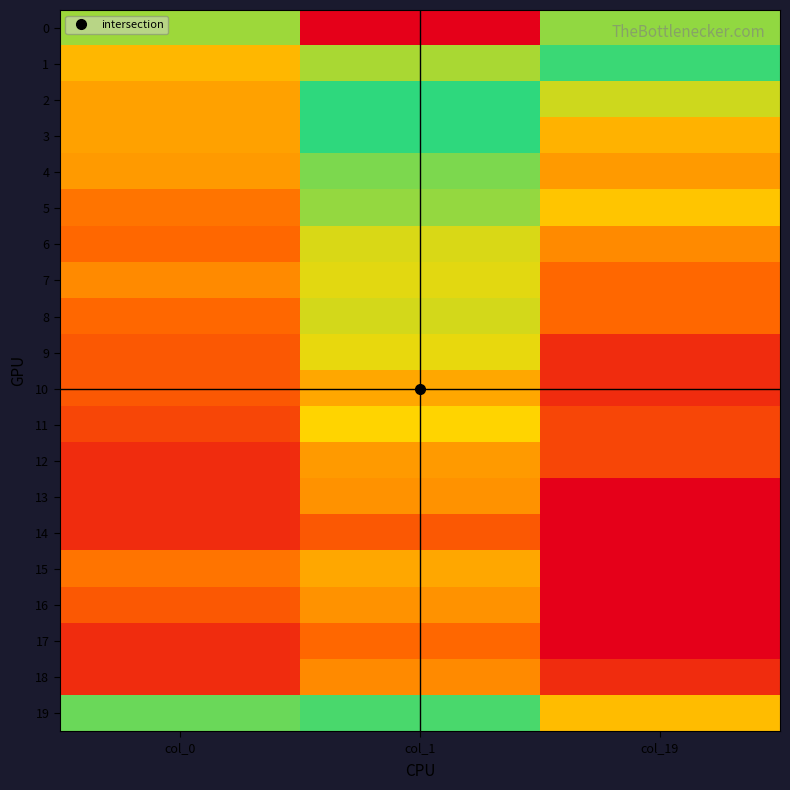

Reading left to right, transcribe all the data shown in this chart.

0: col_0=3.8	col_1=9.5	col_19=5.6
1: col_0=2.7	col_1=5.8	col_19=4.4
2: col_0=2.4	col_1=5.0	col_19=3.5
3: col_0=2.4	col_1=4.4	col_19=2.6
4: col_0=2.3	col_1=4.0	col_19=2.3
5: col_0=1.8	col_1=3.8	col_19=2.9
6: col_0=1.6	col_1=3.4	col_19=2.1
7: col_0=2.1	col_1=3.3	col_19=1.6
8: col_0=1.6	col_1=3.4	col_19=1.6
9: col_0=1.4	col_1=3.3	col_19=0.7
10: col_0=1.4	col_1=2.5	col_19=0.7
11: col_0=1.1	col_1=3.1	col_19=1.1
12: col_0=0.7	col_1=2.3	col_19=1.1
13: col_0=0.7	col_1=2.2	col_19=0.0
14: col_0=0.7	col_1=1.4	col_19=0.0
15: col_0=1.8	col_1=2.5	col_19=0.0
16: col_0=1.4	col_1=2.2	col_19=0.0
17: col_0=0.7	col_1=1.6	col_19=0.0
18: col_0=0.7	col_1=2.1	col_19=0.7
19: col_0=5.4	col_1=5.2	col_19=2.8